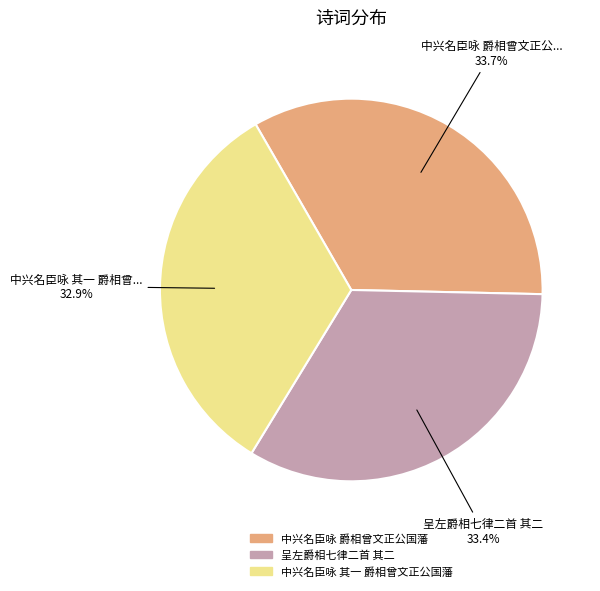

Count the number of slices in the pie.

3